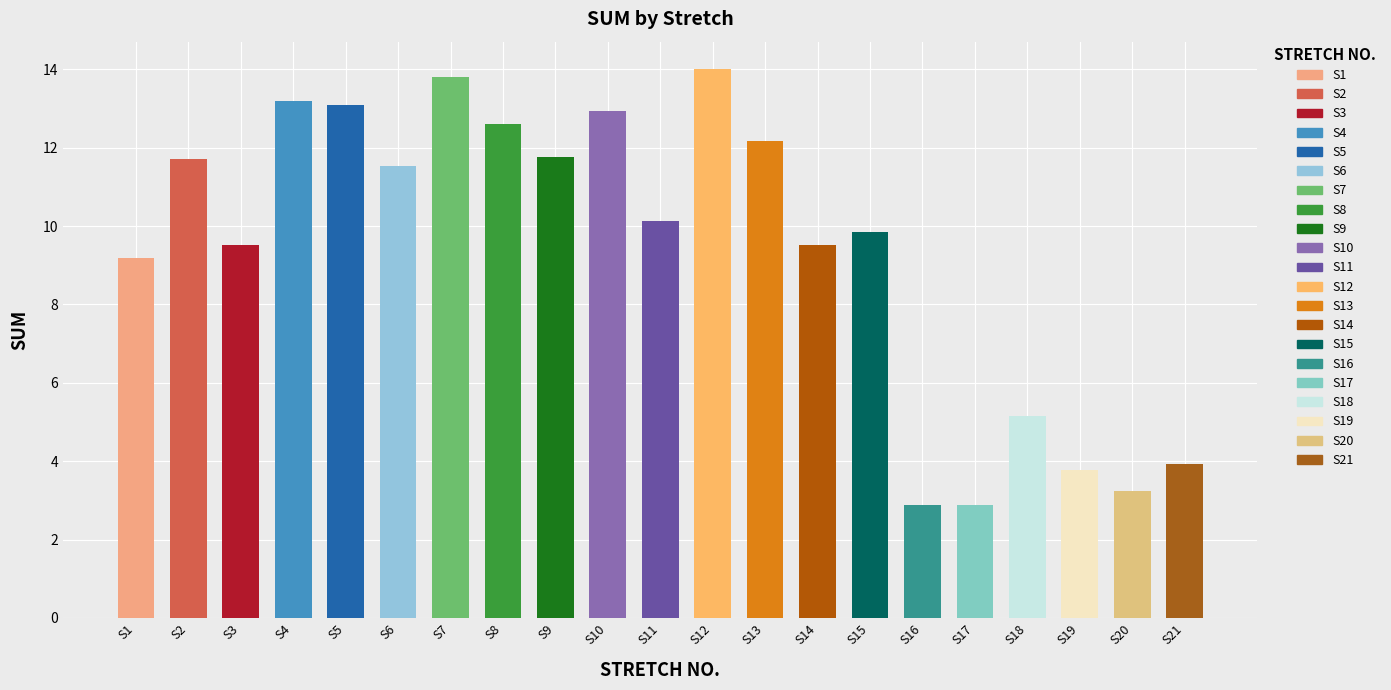

What is the greatest value displayed?

14.0